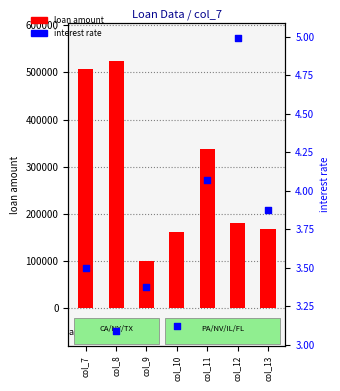

Which series has the largest Y range (max minus min)?

loan amount